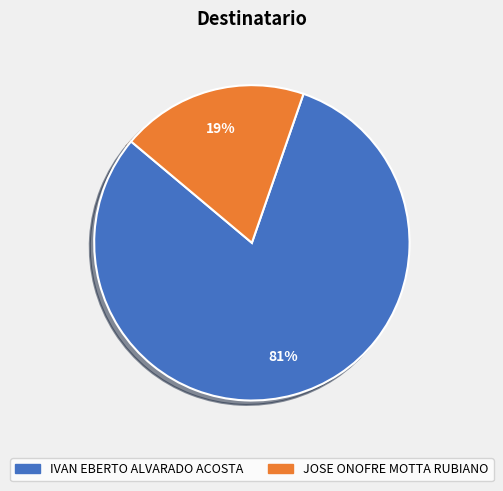

Which category has the smallest portion of the pie?

JOSE ONOFRE MOTTA RUBIANO